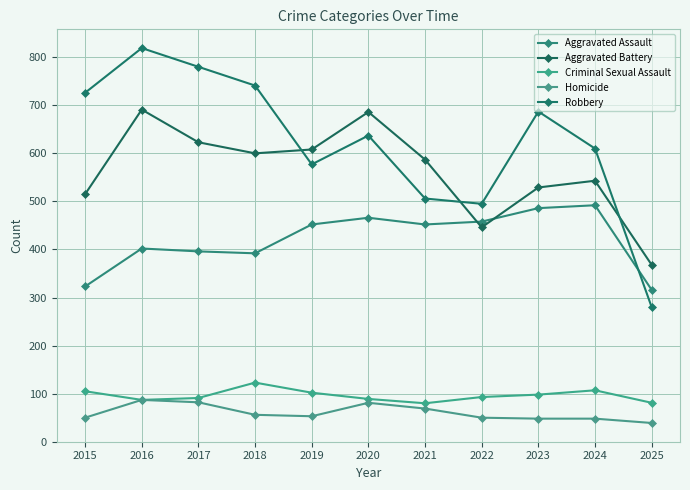

Reading right to left, transcribe all the data shown in this chart.

Aggravated Assault: 316	492	486	458	452	466	452	392	396	402	323
Aggravated Battery: 368	543	529	446	587	686	608	600	623	691	515
Criminal Sexual Assault: 81	107	98	93	80	89	102	123	91	87	105
Homicide: 39	48	48	50	69	81	53	56	82	87	50
Robbery: 280	610	687	495	506	637	577	741	780	819	726